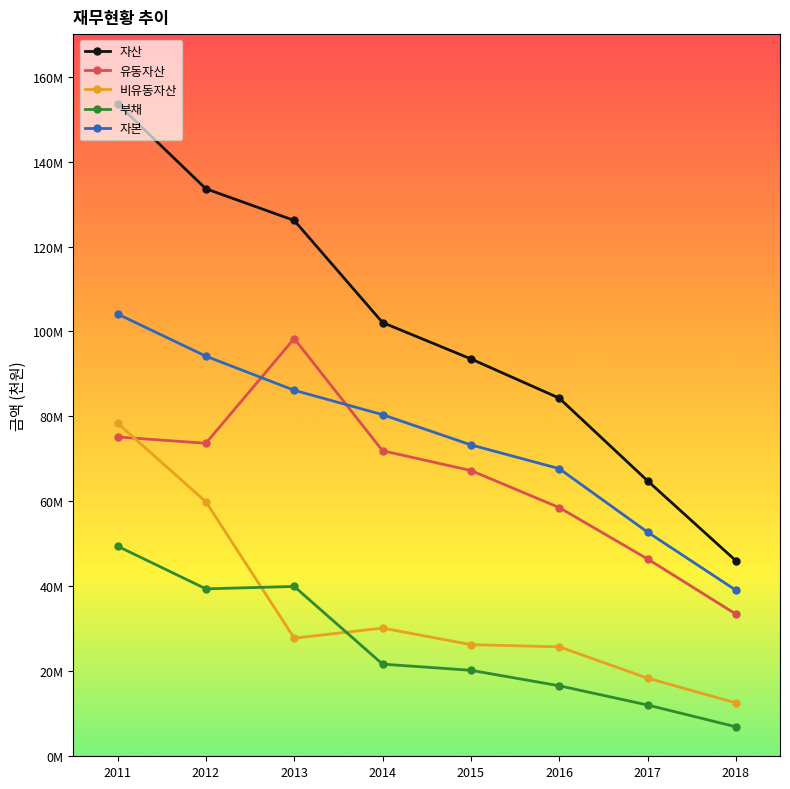

Which series has the largest total across all categories?

자산